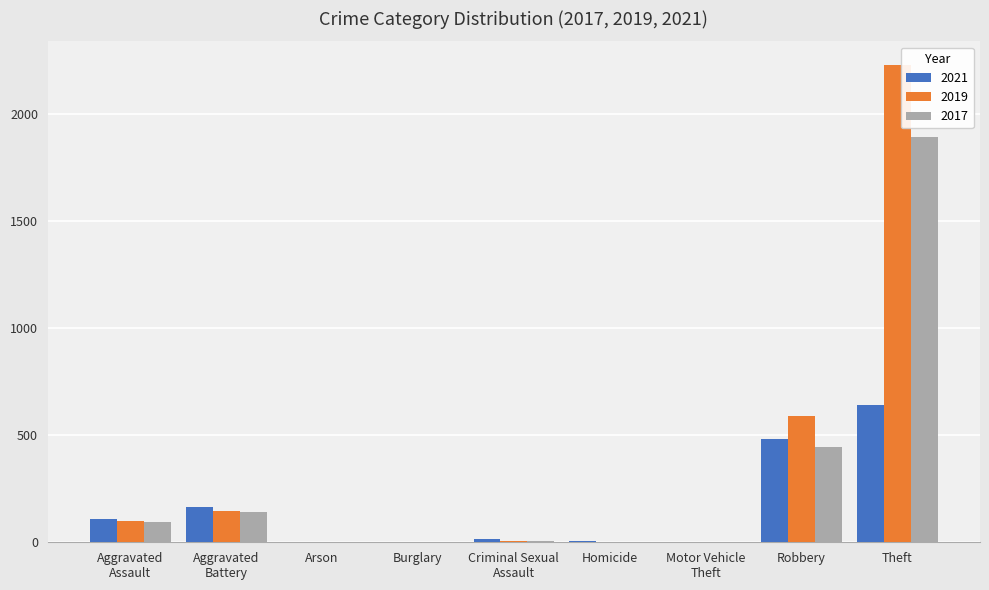

Are the bars grouped side by side (vs. stacked)?

Yes